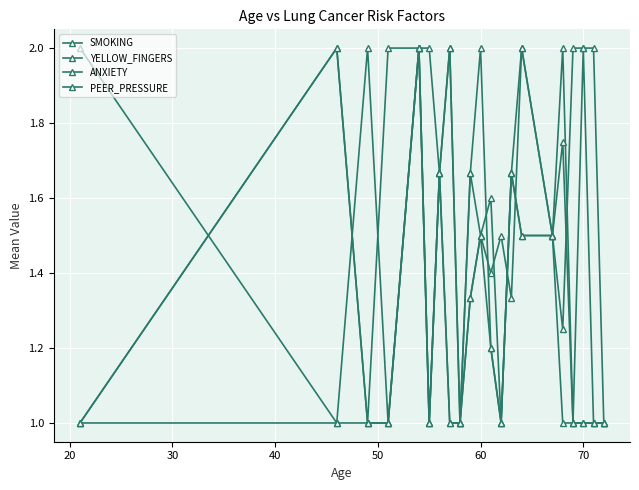

How many data points does each series have?

21